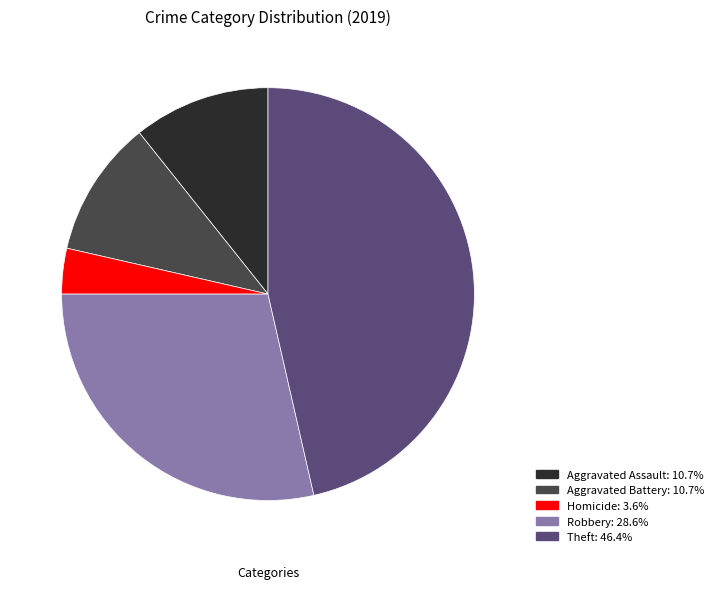

Is there any slice that represents more than half of the pie?

No